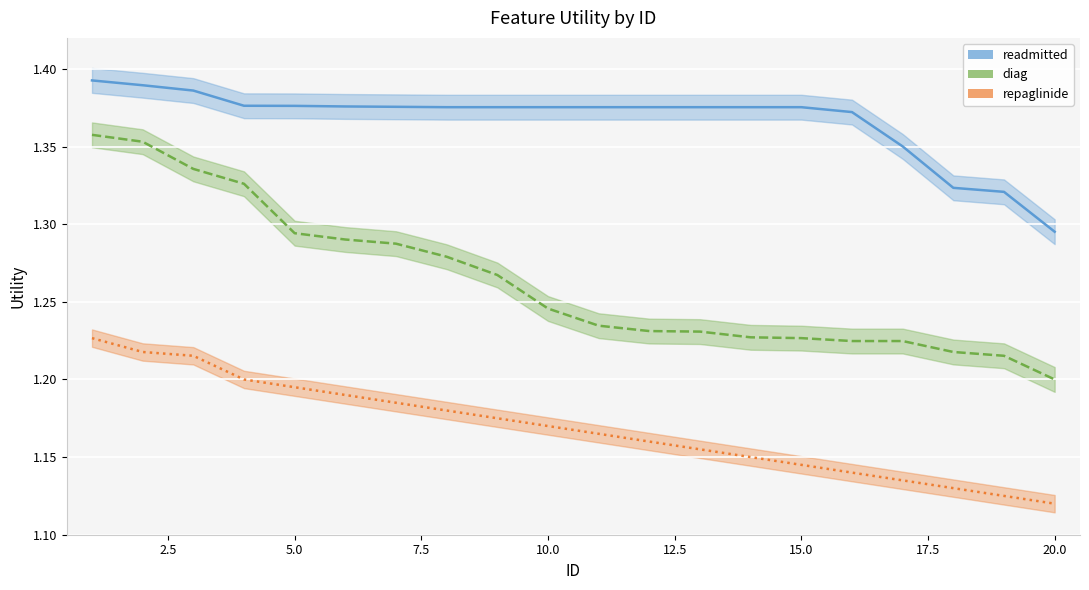

At which label does repaglinide reach its peak?

1